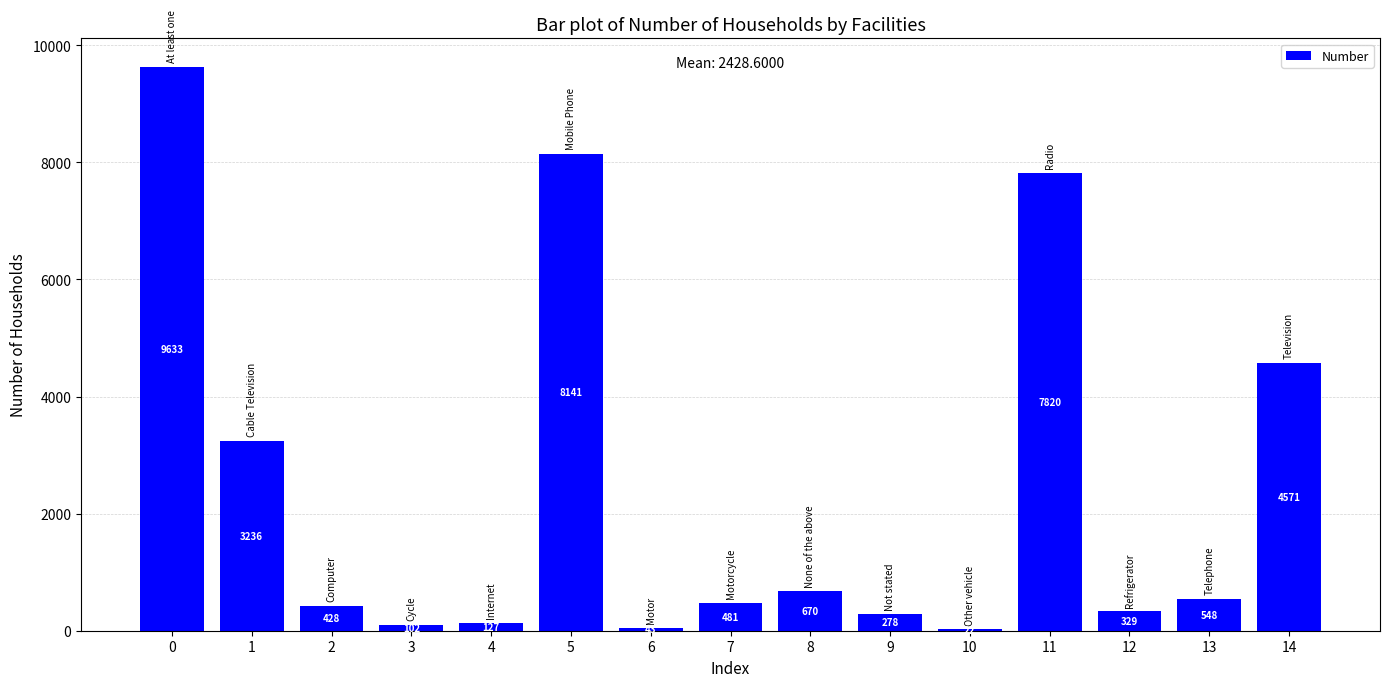

What is the change in value from 0 to 14?

-5062